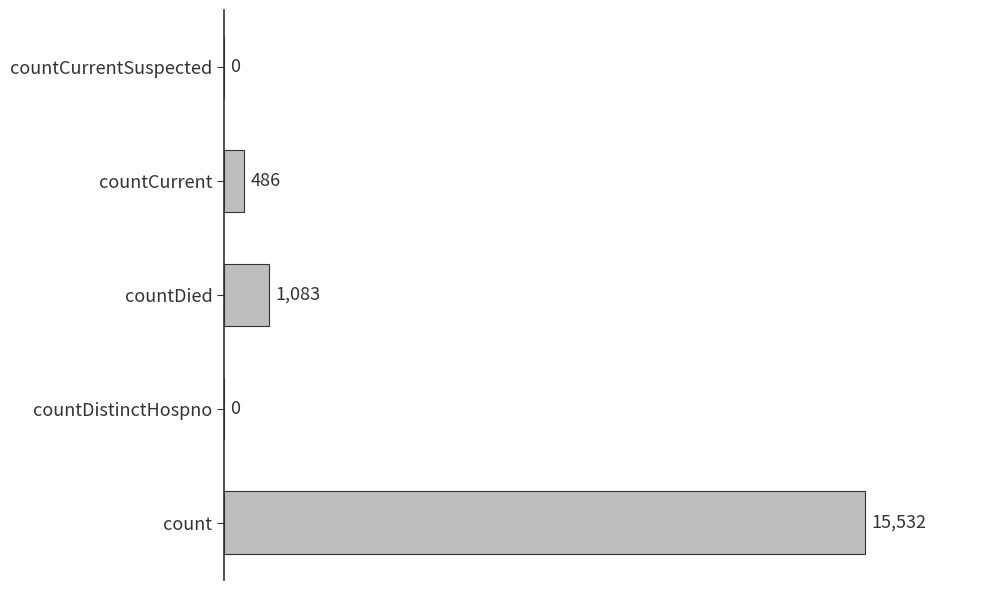

Which category has the highest value across all series?

count